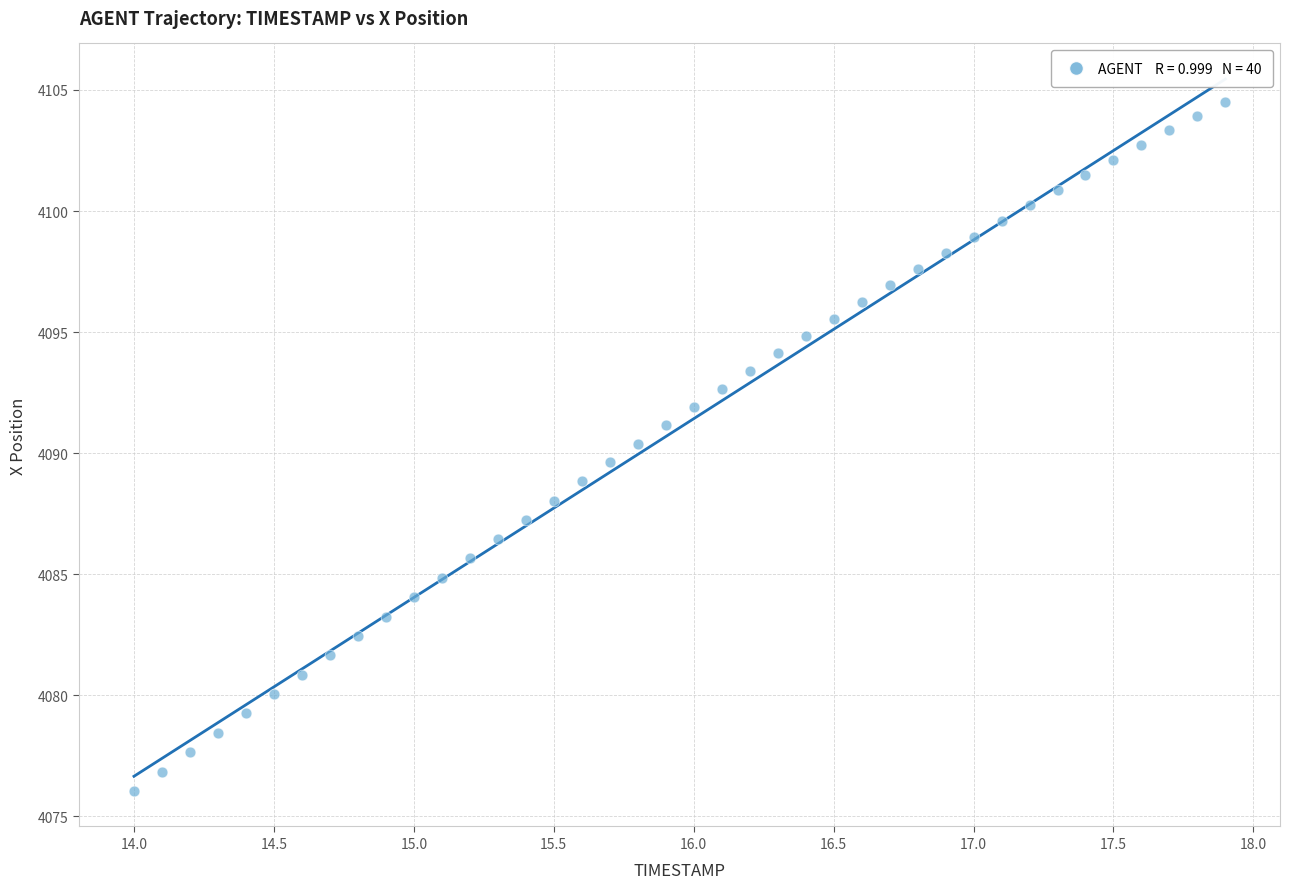

What is the range of Y values (max minus min)?

28.5